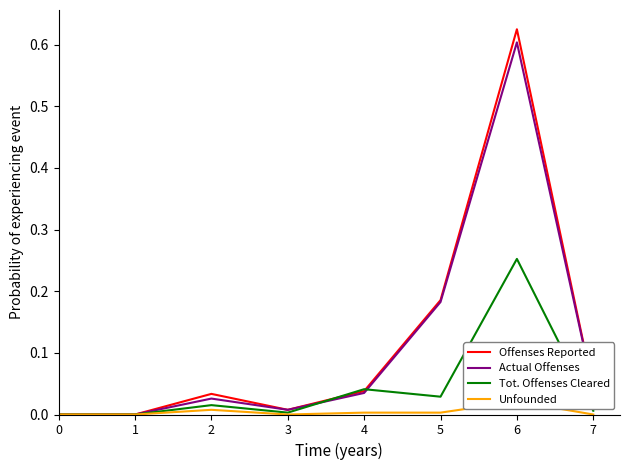

Reading right to left, what are all the values shown in this chart?

Offenses Reported: 0.0	0.6	0.2	0.0	0.0	0.0	0.0	0.0
Actual Offenses: 0.0	0.6	0.2	0.0	0.0	0.0	0.0	0.0
Tot. Offenses Cleared: 0.0	0.3	0.0	0.0	0.0	0.0	0.0	0.0
Unfounded: 0.0	0.0	0.0	0.0	0.0	0.0	0.0	0.0